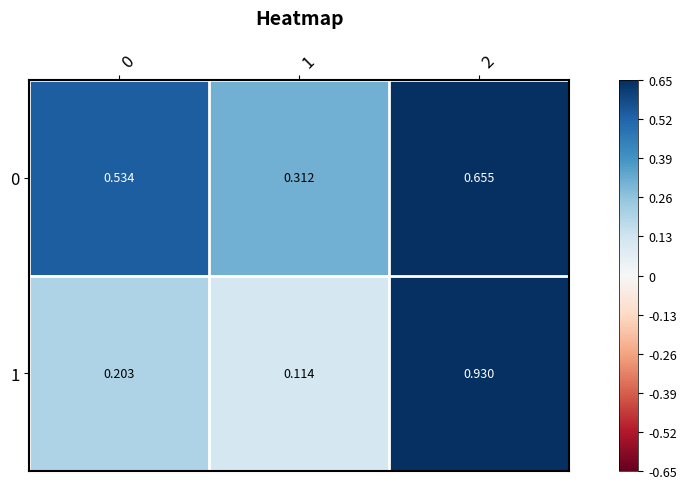

How many distinct data groups are displayed?

2